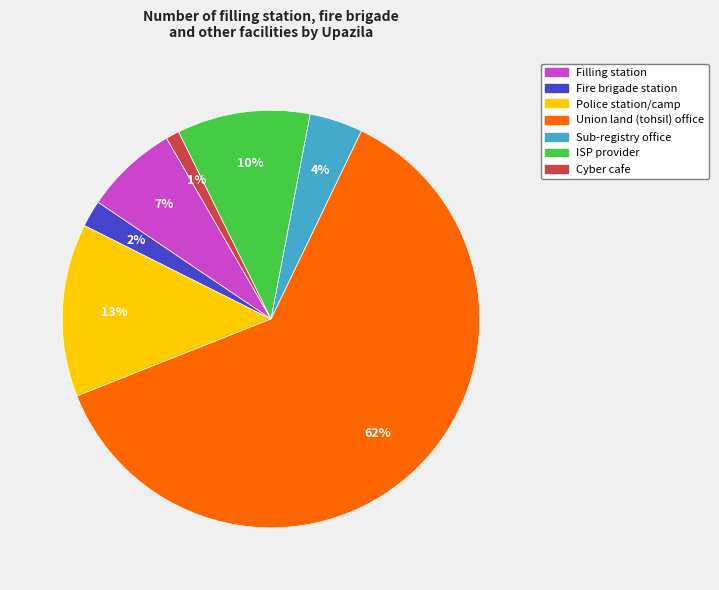

What percentage is the Sub-registry office slice, to the nearest percent?

4%